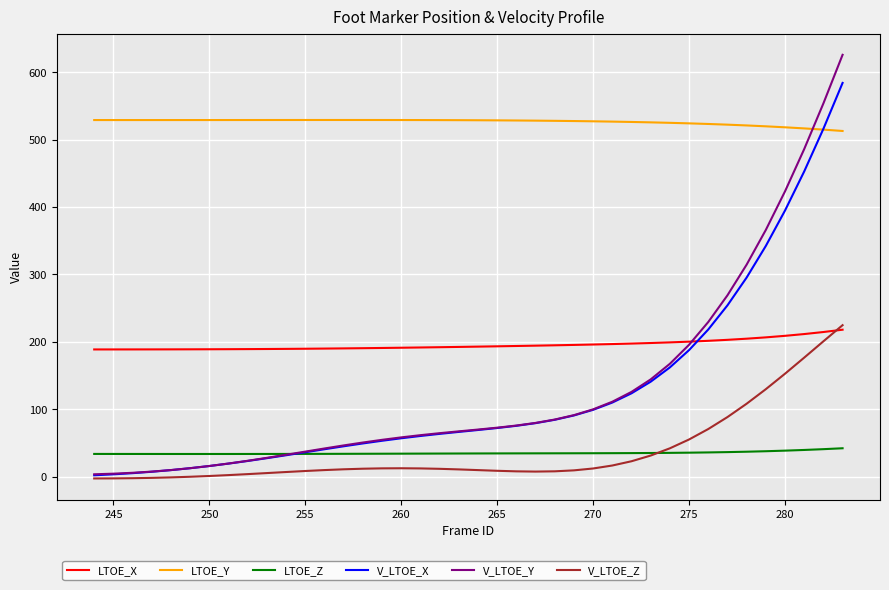

Which series has the largest range (max minus min)?

V_LTOE_Y